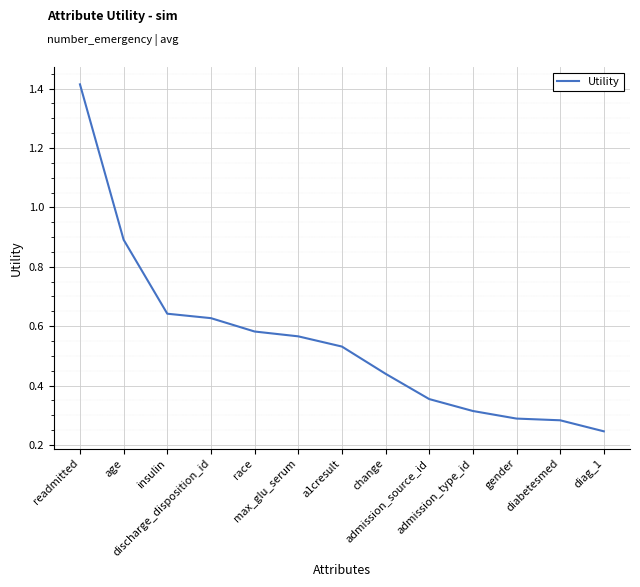

List the labels in order of value, smallest first.

diag_1, diabetesmed, gender, admission_type_id, admission_source_id, change, a1cresult, max_glu_serum, race, discharge_disposition_id, insulin, age, readmitted